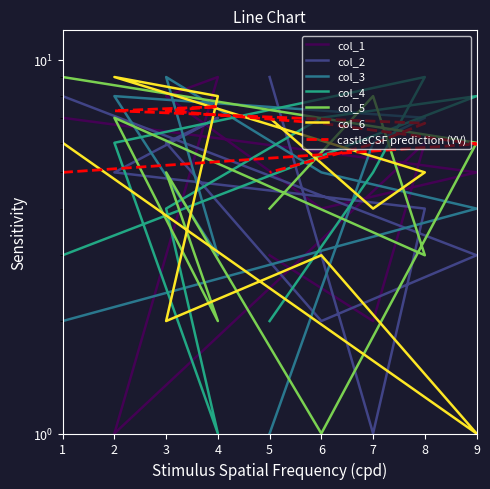

The value of col_2 at 5 is 5. True or false?

False